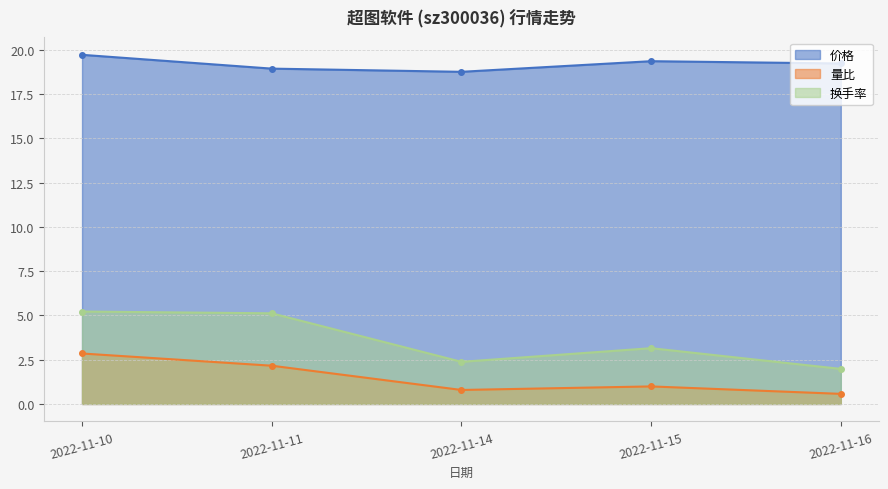

True or false: 量比 has more than 1 points higher than both neighbors.

False